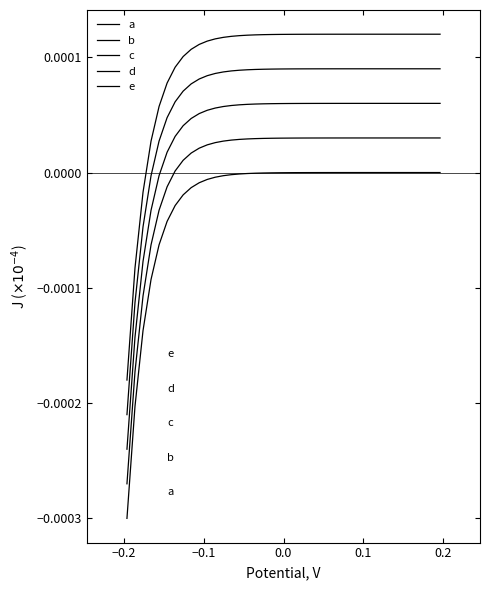

True or false: e and c cross at least once.

False